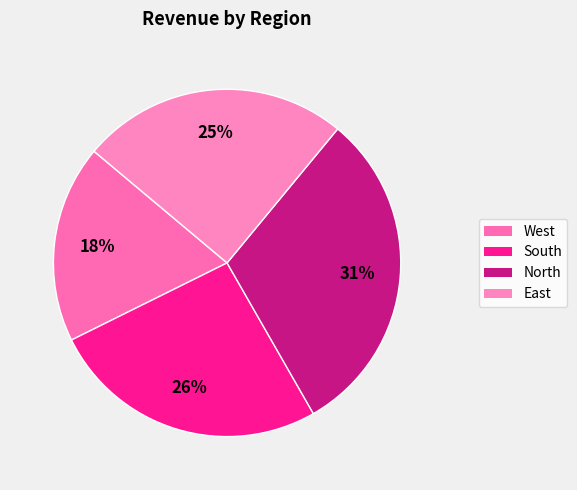

Is East the majority of the pie?

No